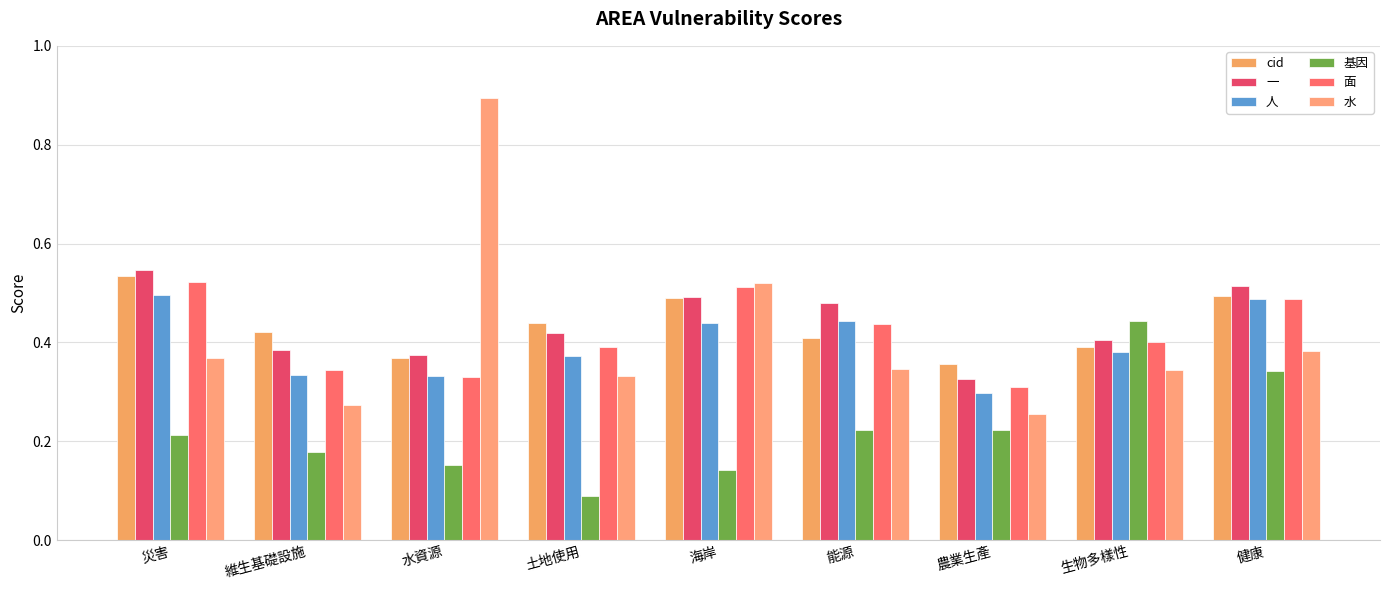

What is the lowest value of the ⽔ series?

0.3